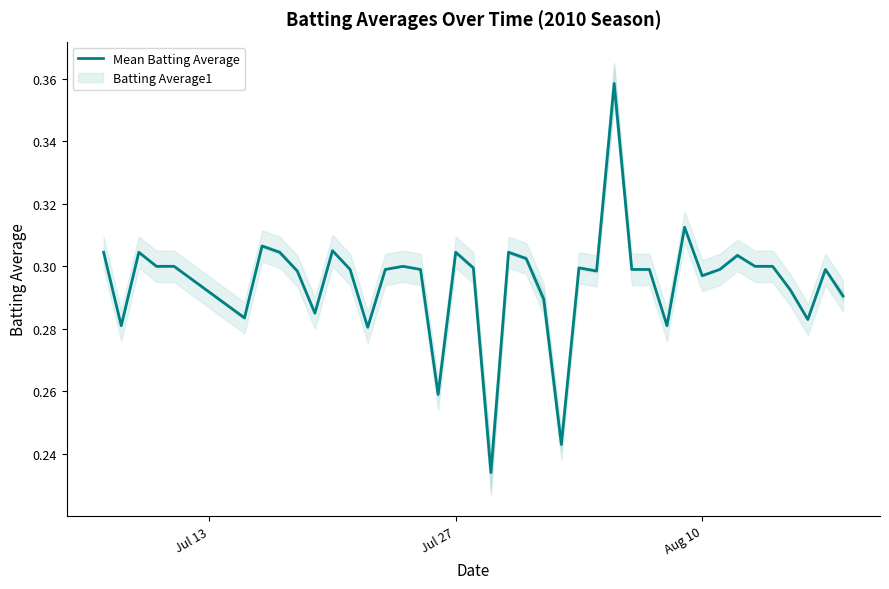

The Mean Batting Average series shows 0.2 at Jul 27. True or false?

False